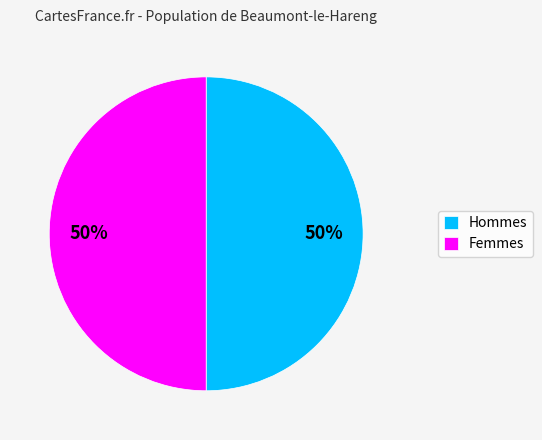

Approximately how many times larger is the value at Femmes compared to Hommes?

1.0